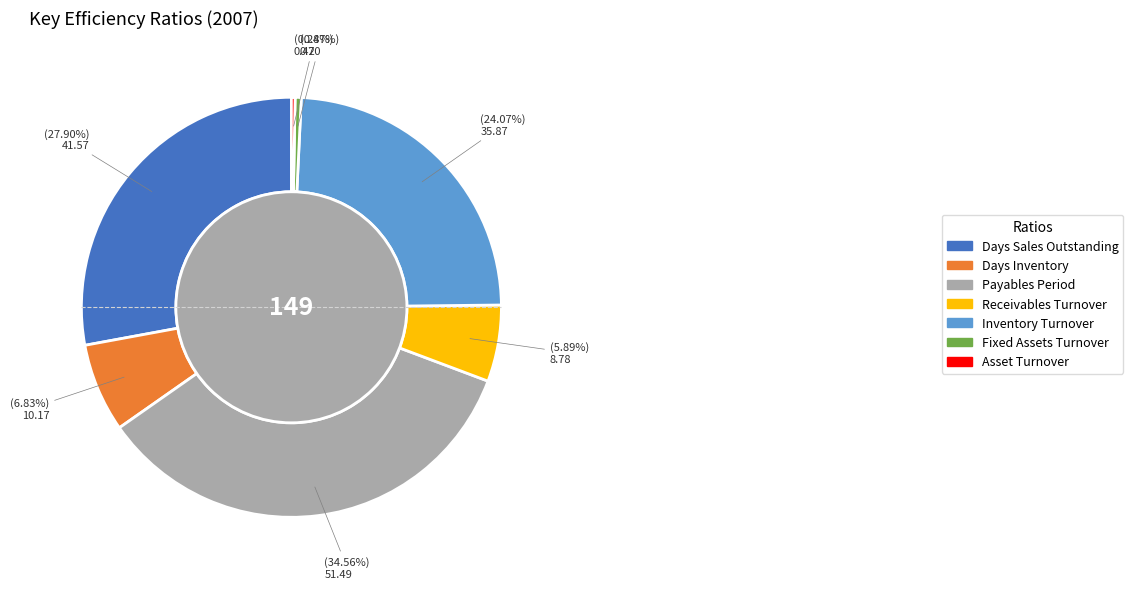

Is there a majority slice in this chart?

No